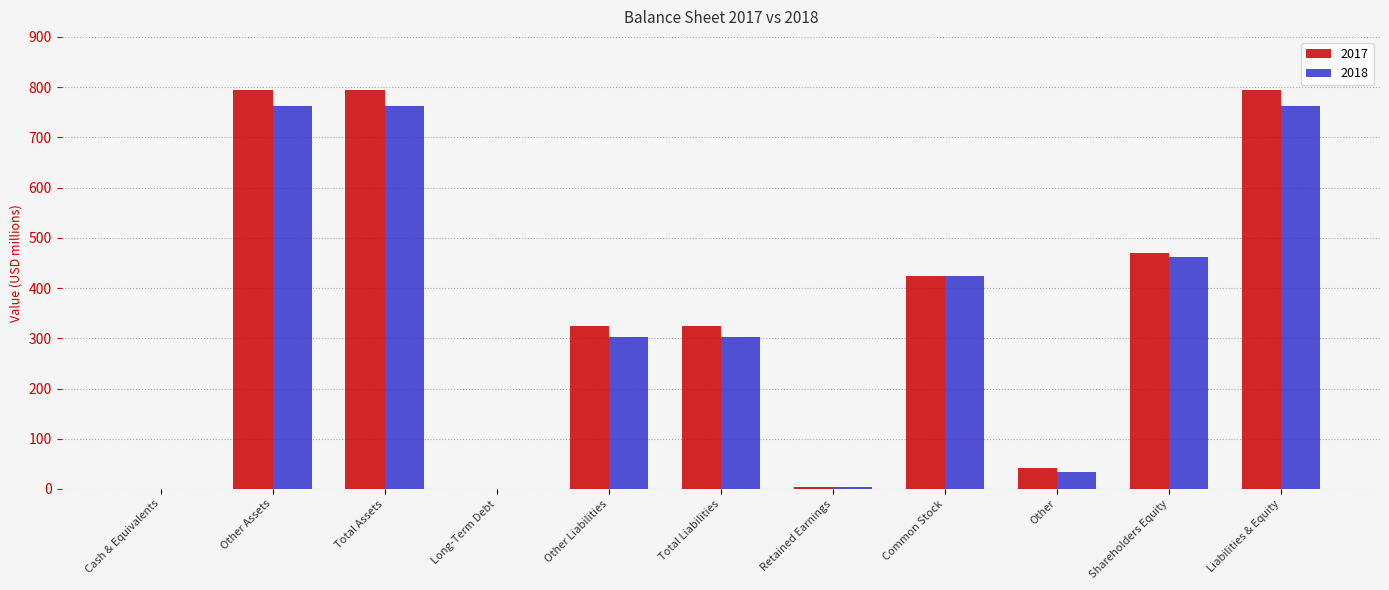

The 2018 series shows 280 at Long-Term Debt. True or false?

False